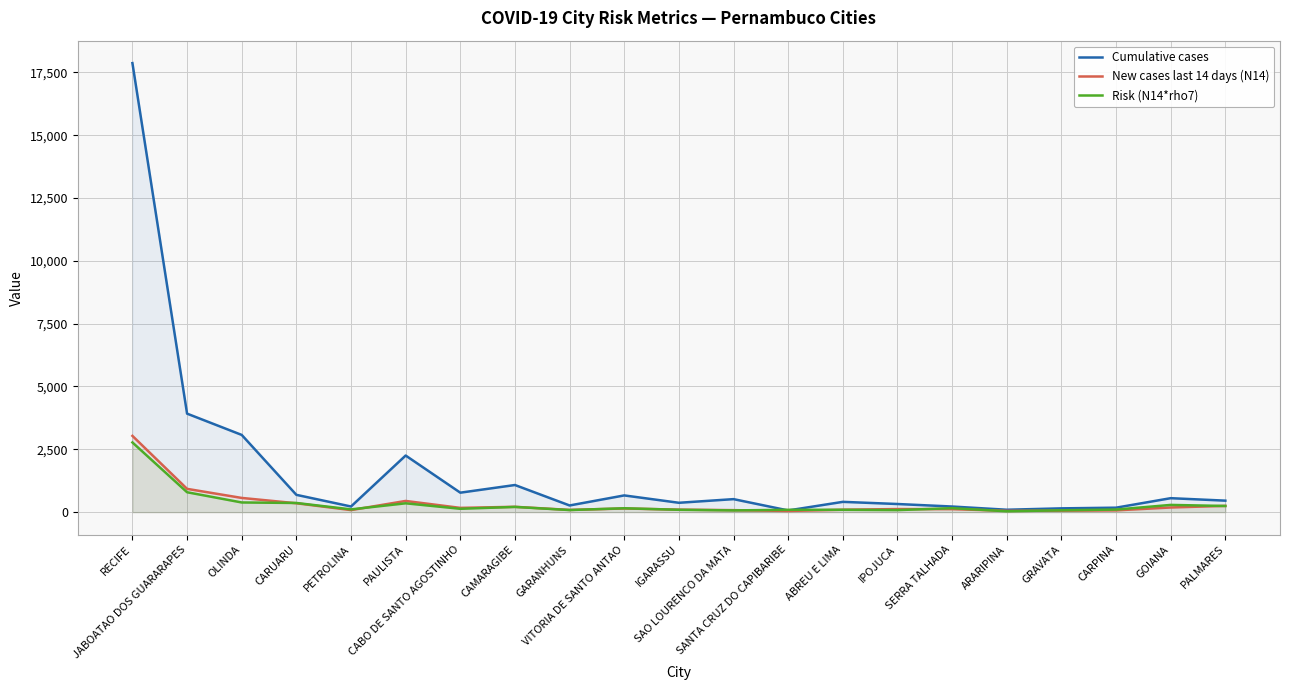

At which label does Cumulative cases reach its peak?

RECIFE